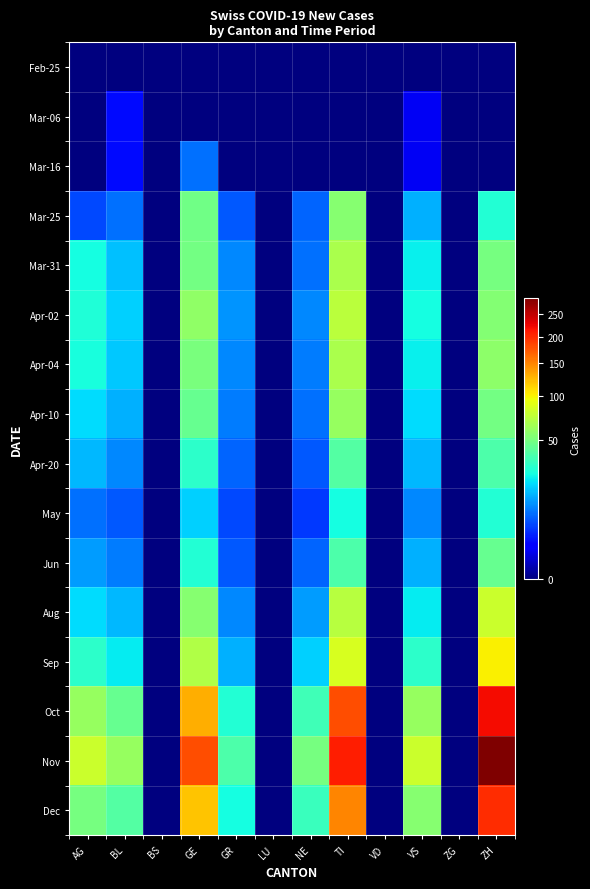

Between BL and ZG, which is larger?

BL